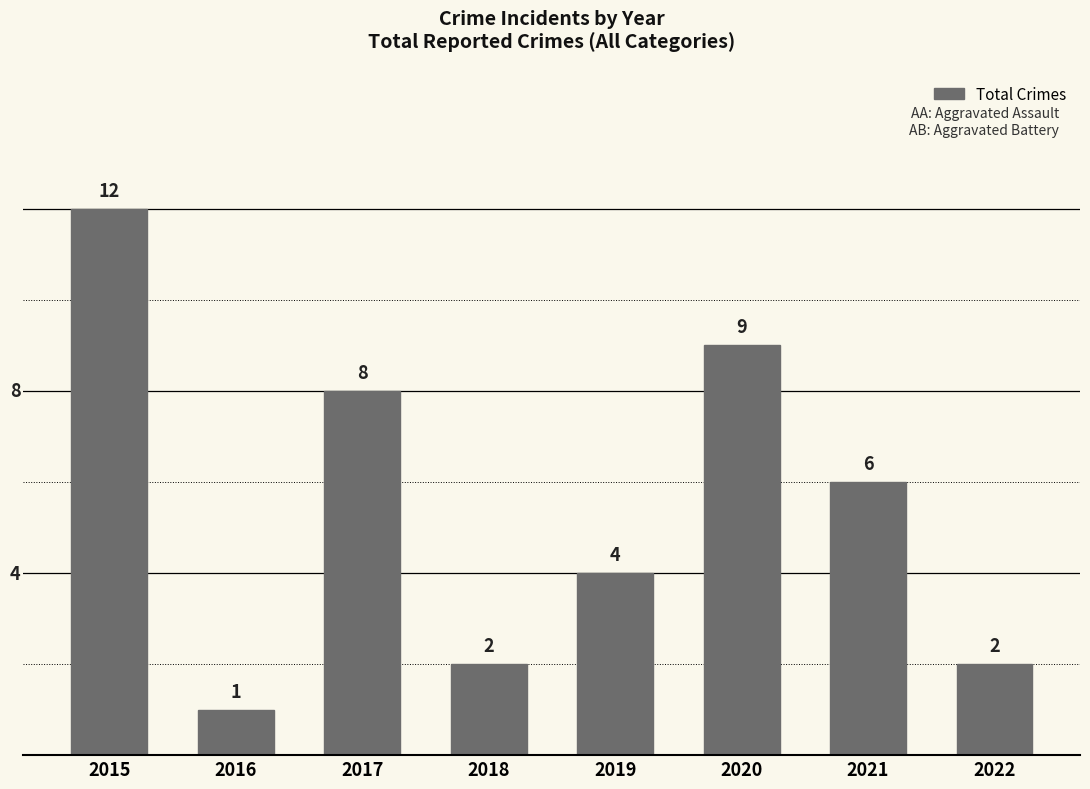

Reading left to right, list all the values displayed in this chart.

12	1	8	2	4	9	6	2